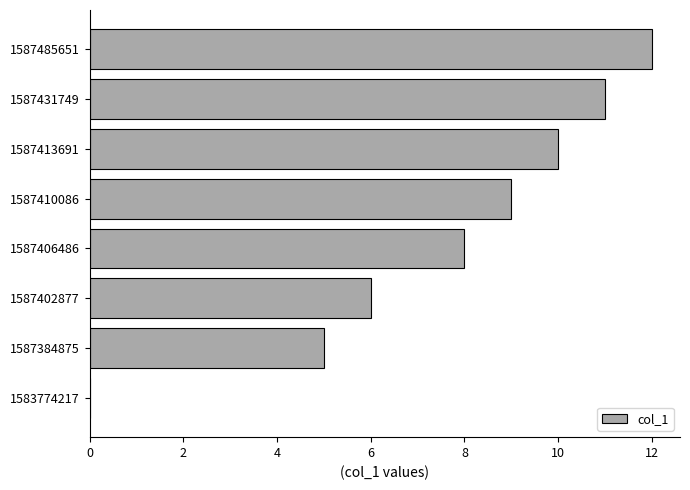

What is the sum of the values at 1587413691 and 1587384875?

15